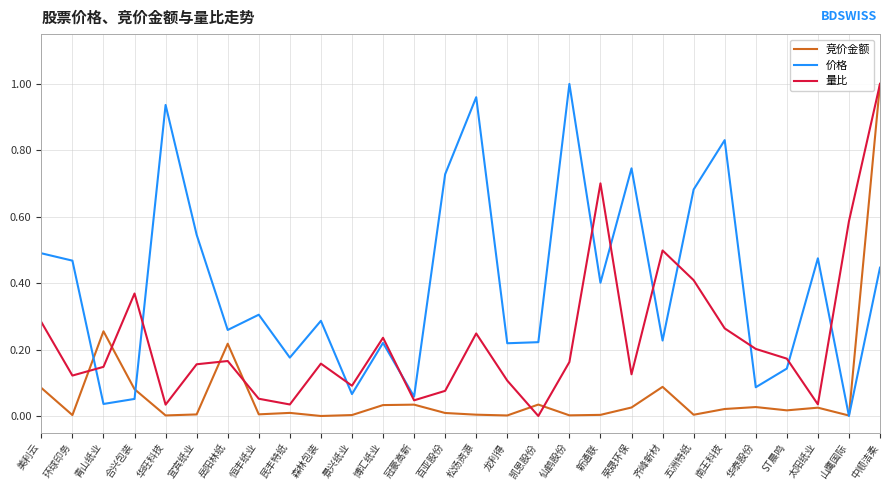

What position from the right is 荣晟环保?

9